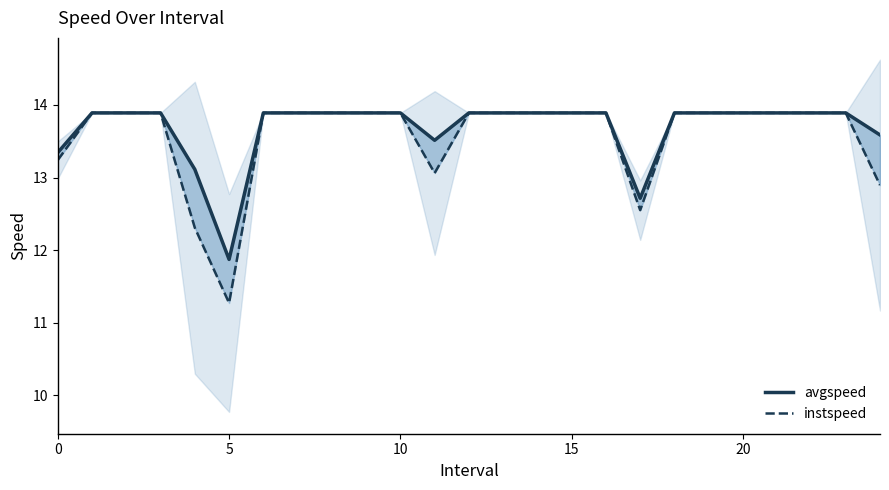

Is it true that instspeed equals 13.9 at 14?

True